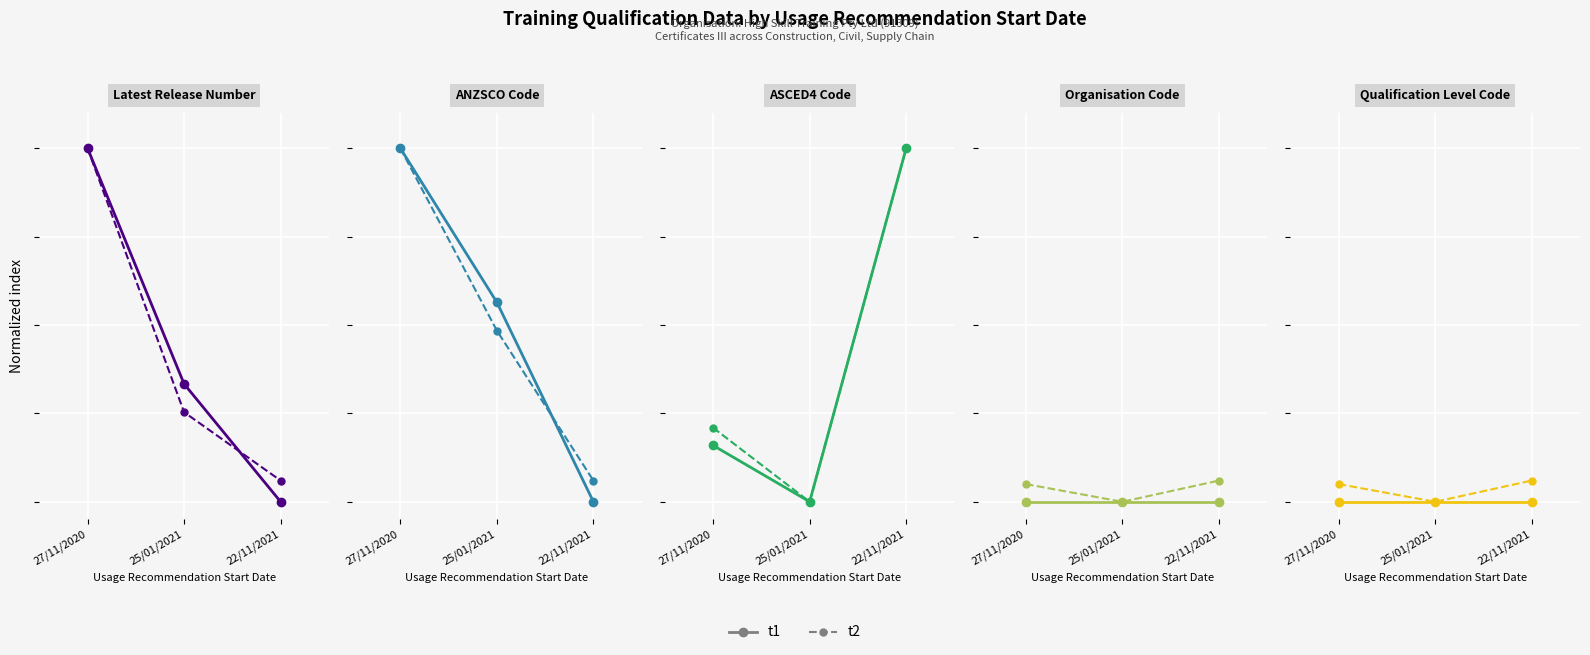

The t1 series shows 0.0 at 22/11/2021. True or false?

True